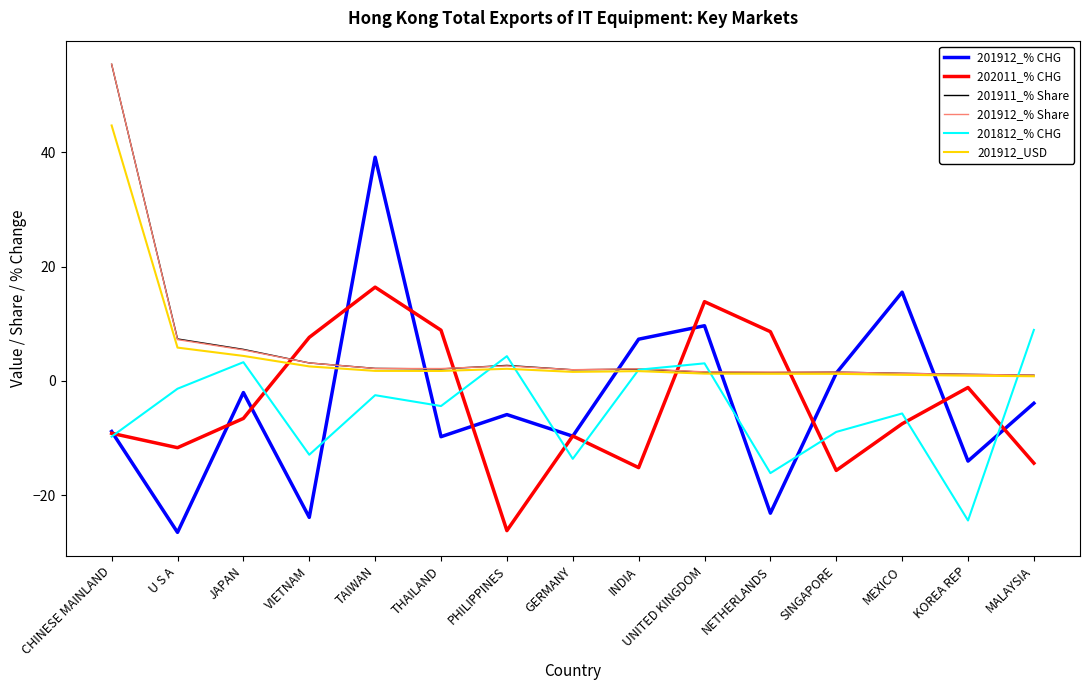

What are all the series names shown in the legend?

201912_% CHG, 202011_% CHG, 201911_% Share, 201912_% Share, 201812_% CHG, 201912_USD